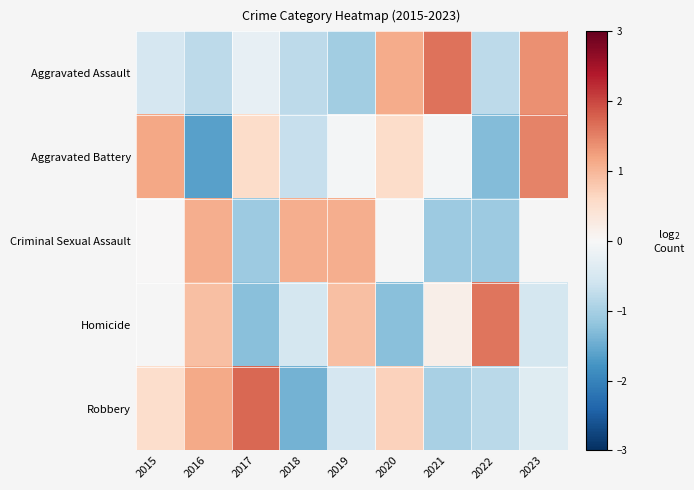

List the labels in order of Aggravated Battery value, smallest first.

2016, 2022, 2018, 2019, 2021, 2017, 2020, 2015, 2023